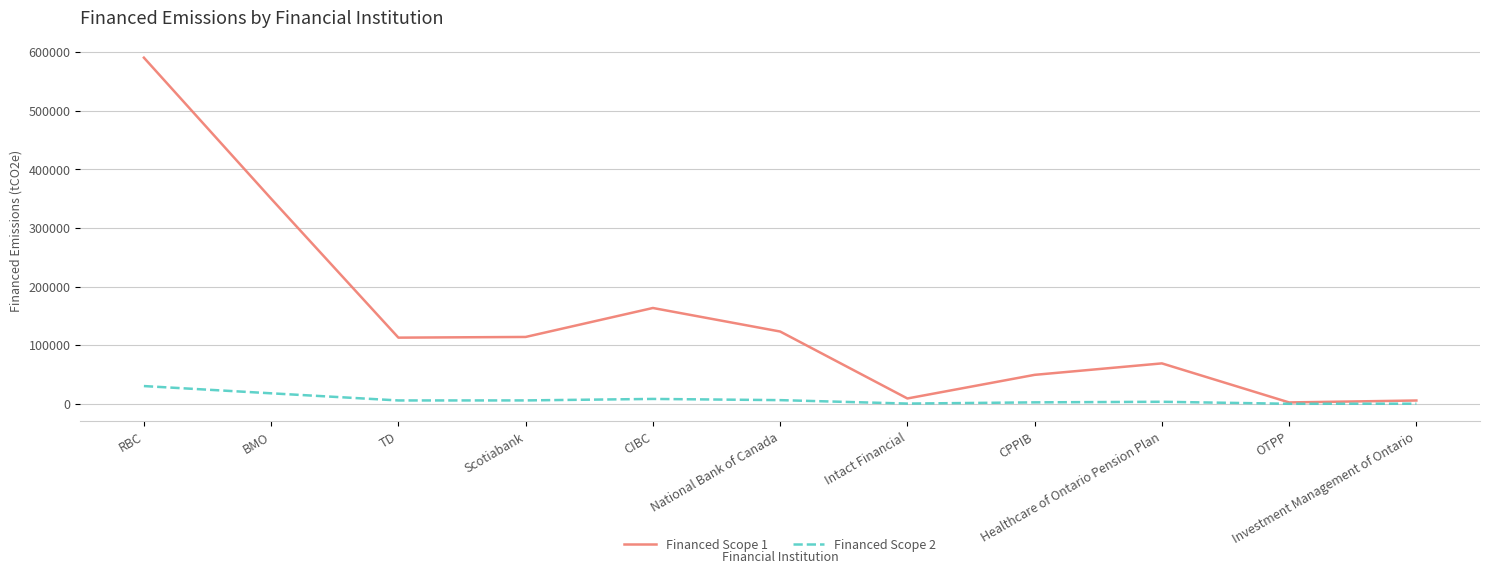

Rank the series by their maximum value, from lowest to highest.

Financed Scope 2, Financed Scope 1